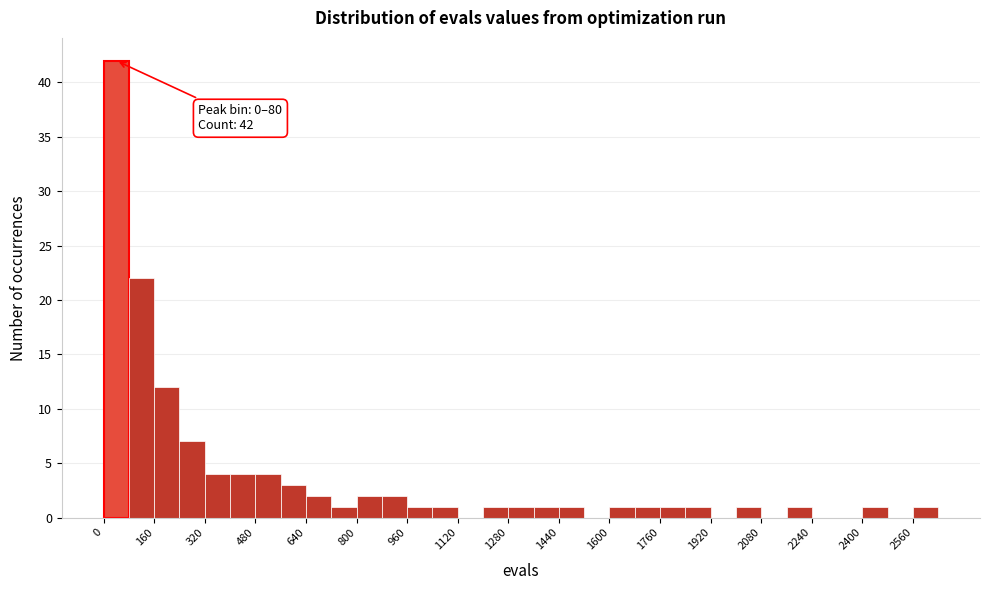

Which range on the x-axis has the tallest bar?

0 to 80